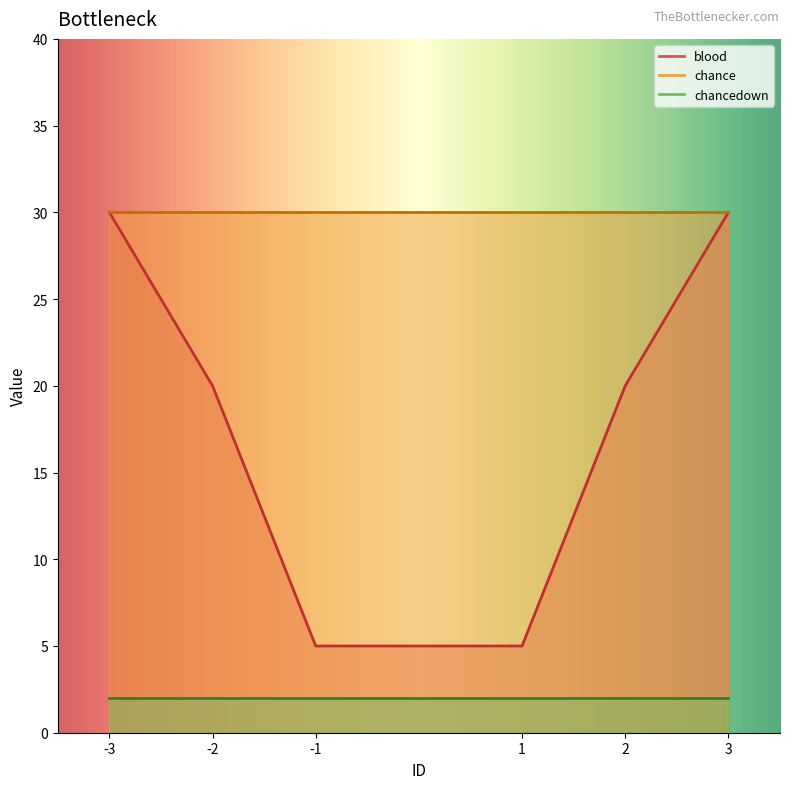

At which category is the sum across all series the highest?

3